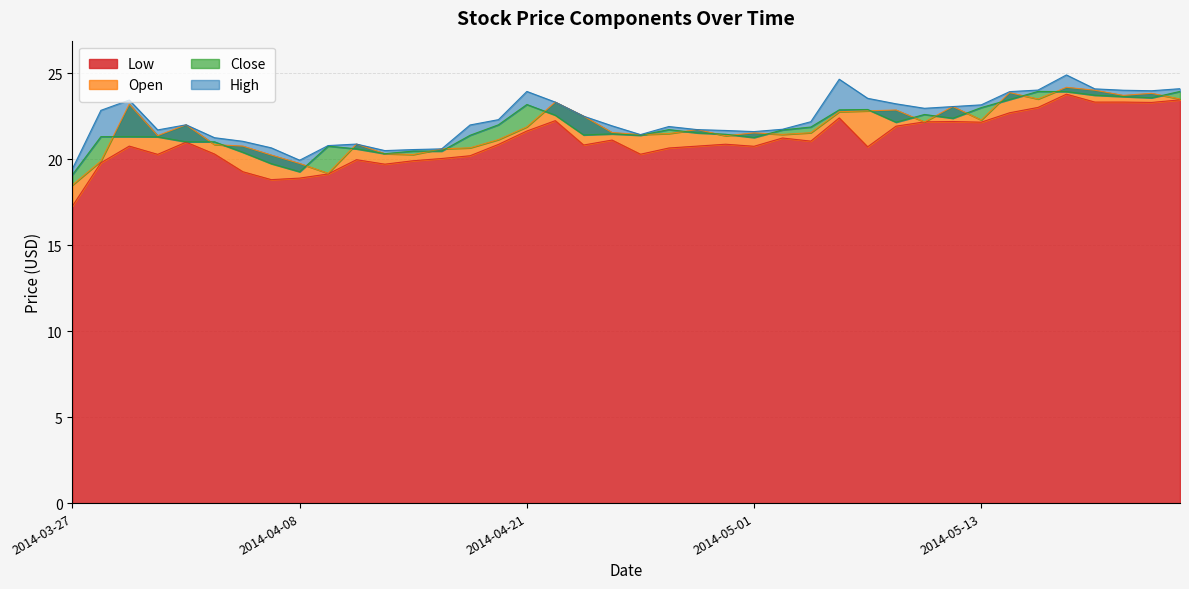

What is the maximum value shown in the chart?

24.9